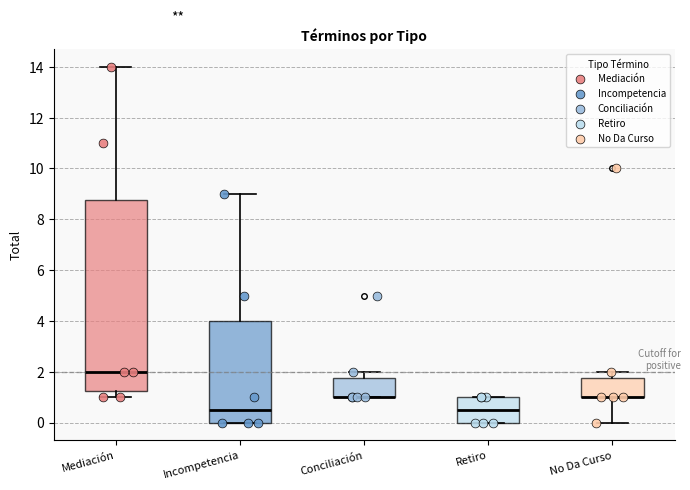

Where does the median line of the box for Incompetencia sit on the y-axis? The values are not printed on the chart, so give them approximately, as read against the axis.

0.6